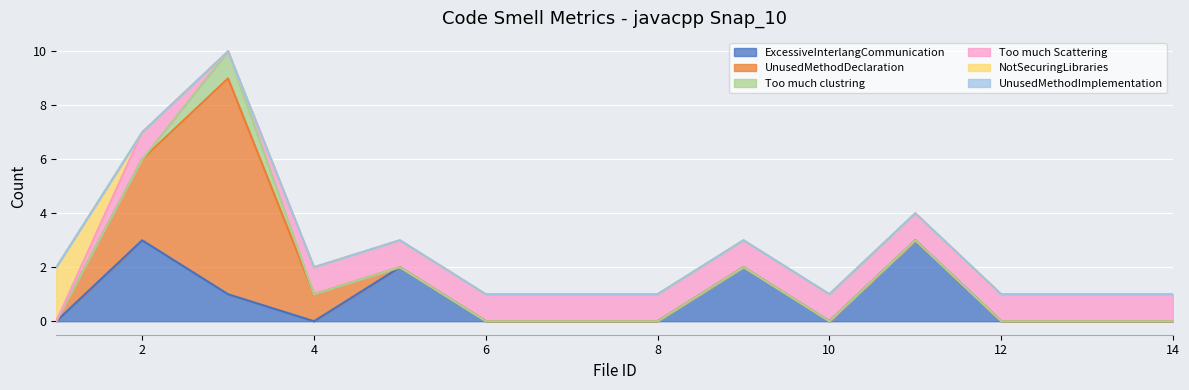

Is the value of UnusedMethodImplementation at 2 greater than the value of Too much clustring at 12?

No